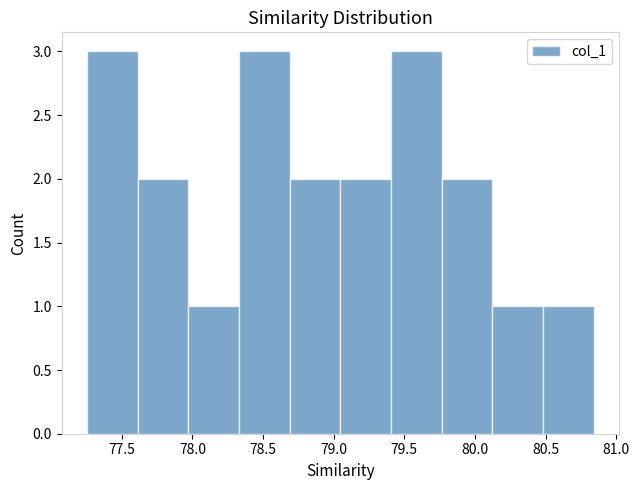

Reading left to right, list every bar in this chart as the range it spans on the x-axis followed by its height. Neither the bar edges nor the heights are printed on the chart, so give them approximately, as read against the axes.

77.25 to 77.60: 3
77.60 to 77.95: 2
77.95 to 78.35: 1
78.35 to 78.70: 3
78.70 to 79.05: 2
79.05 to 79.40: 2
79.40 to 79.75: 3
79.75 to 80.10: 2
80.10 to 80.50: 1
80.50 to 80.85: 1